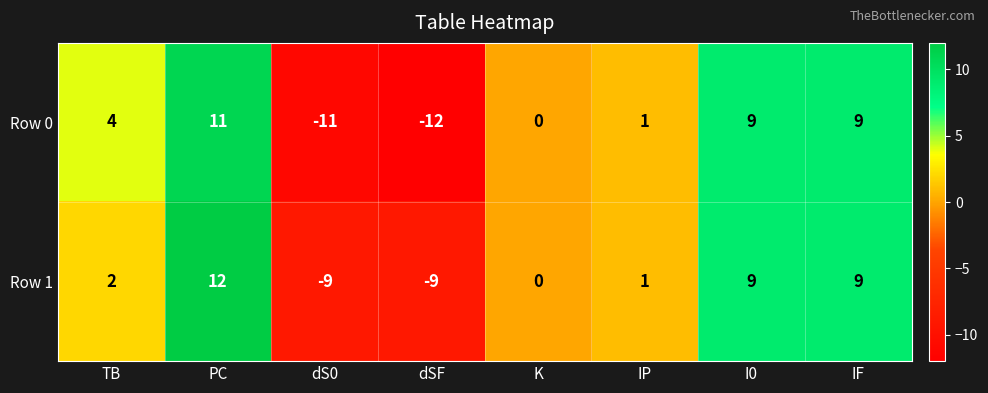

At which category is the sum across all series the highest?

PC